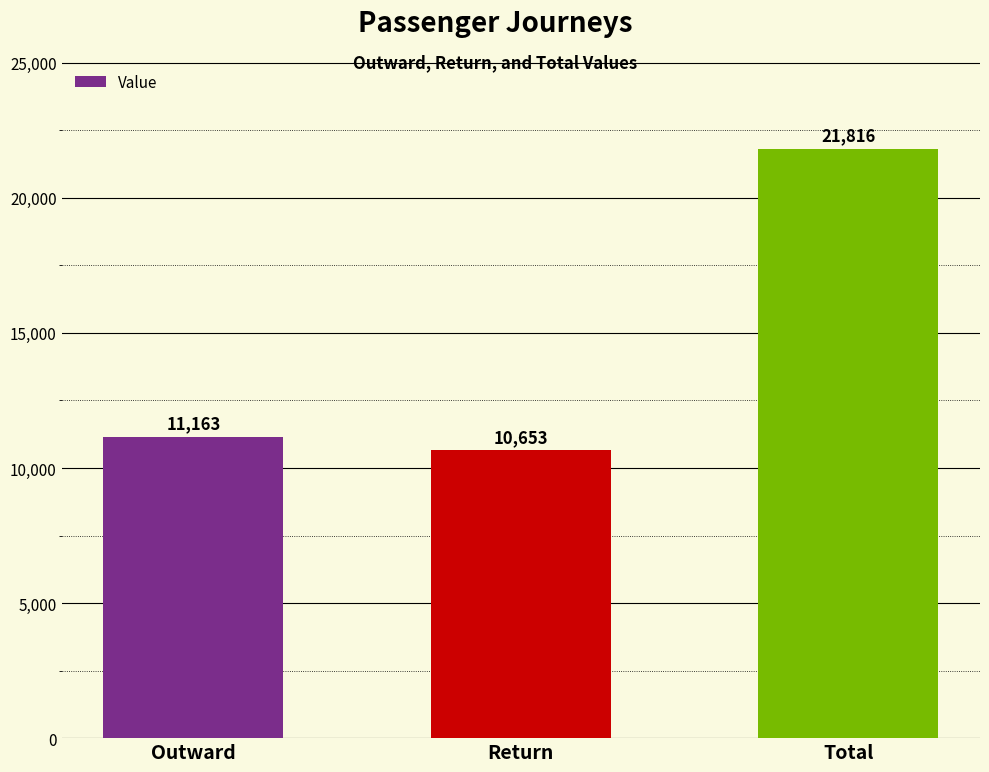

Are the bars grouped side by side (vs. stacked)?

No